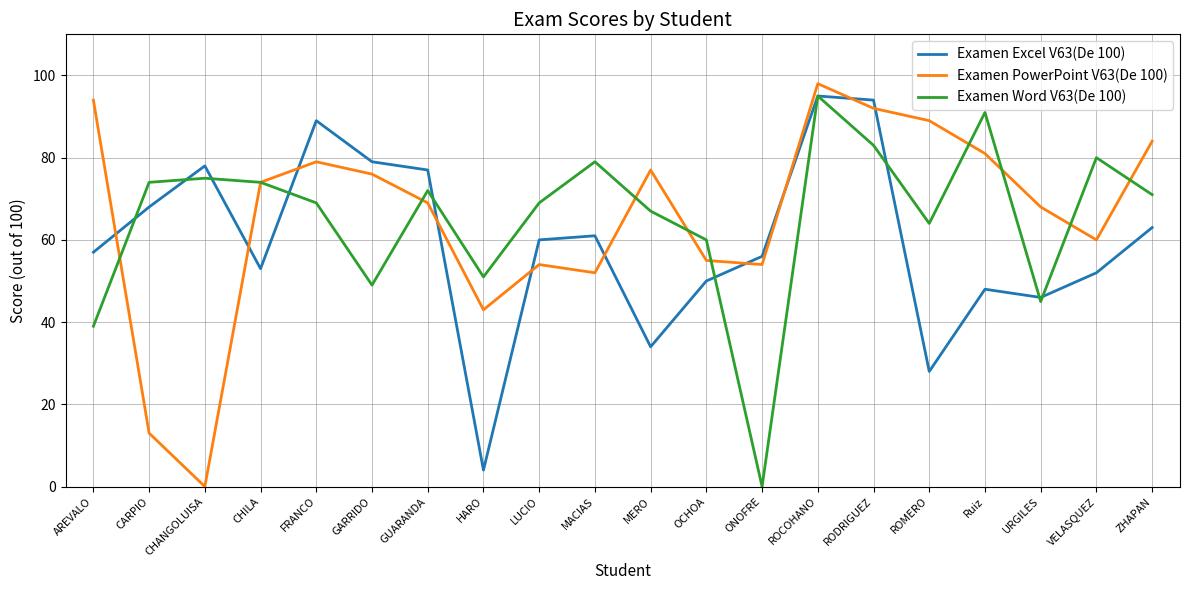

What position from the left is VELASQUEZ?

19